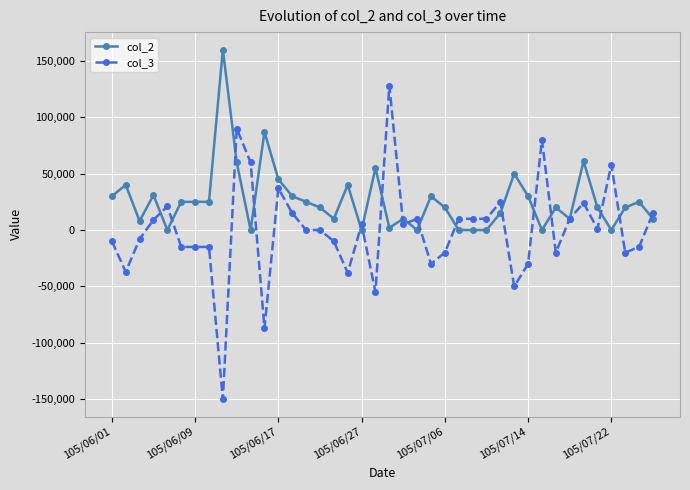

Which series has the largest range (max minus min)?

col_3